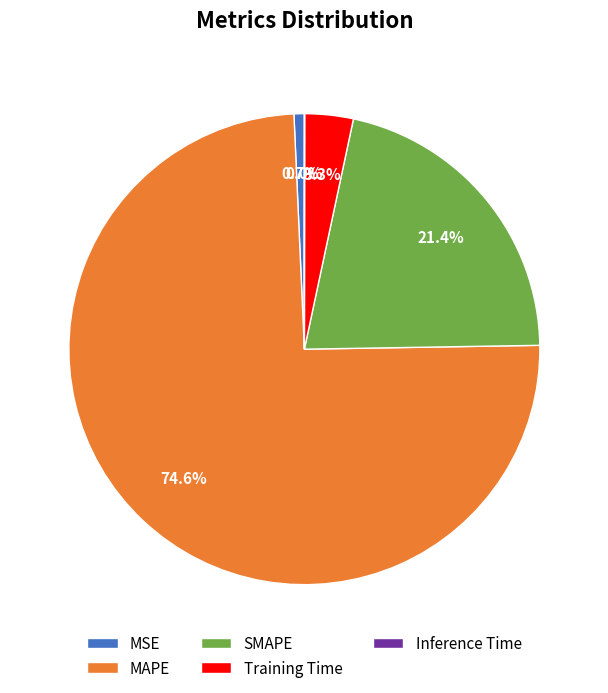

Which has a higher value, SMAPE or Training Time?

SMAPE